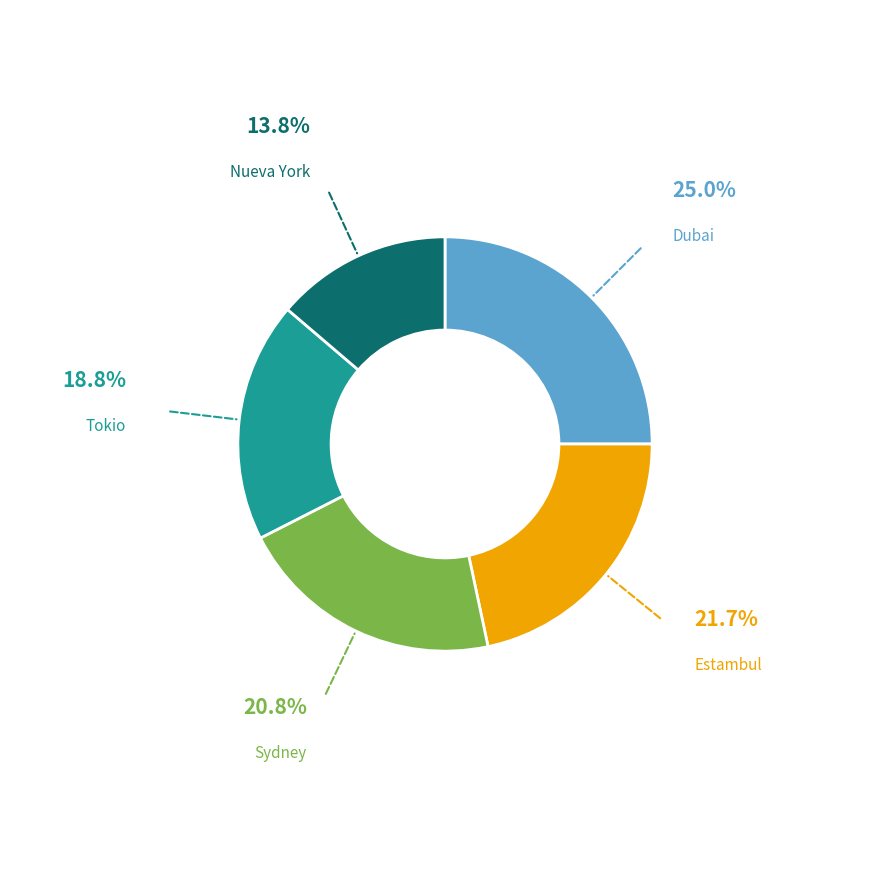

Does any single category account for the majority?

No